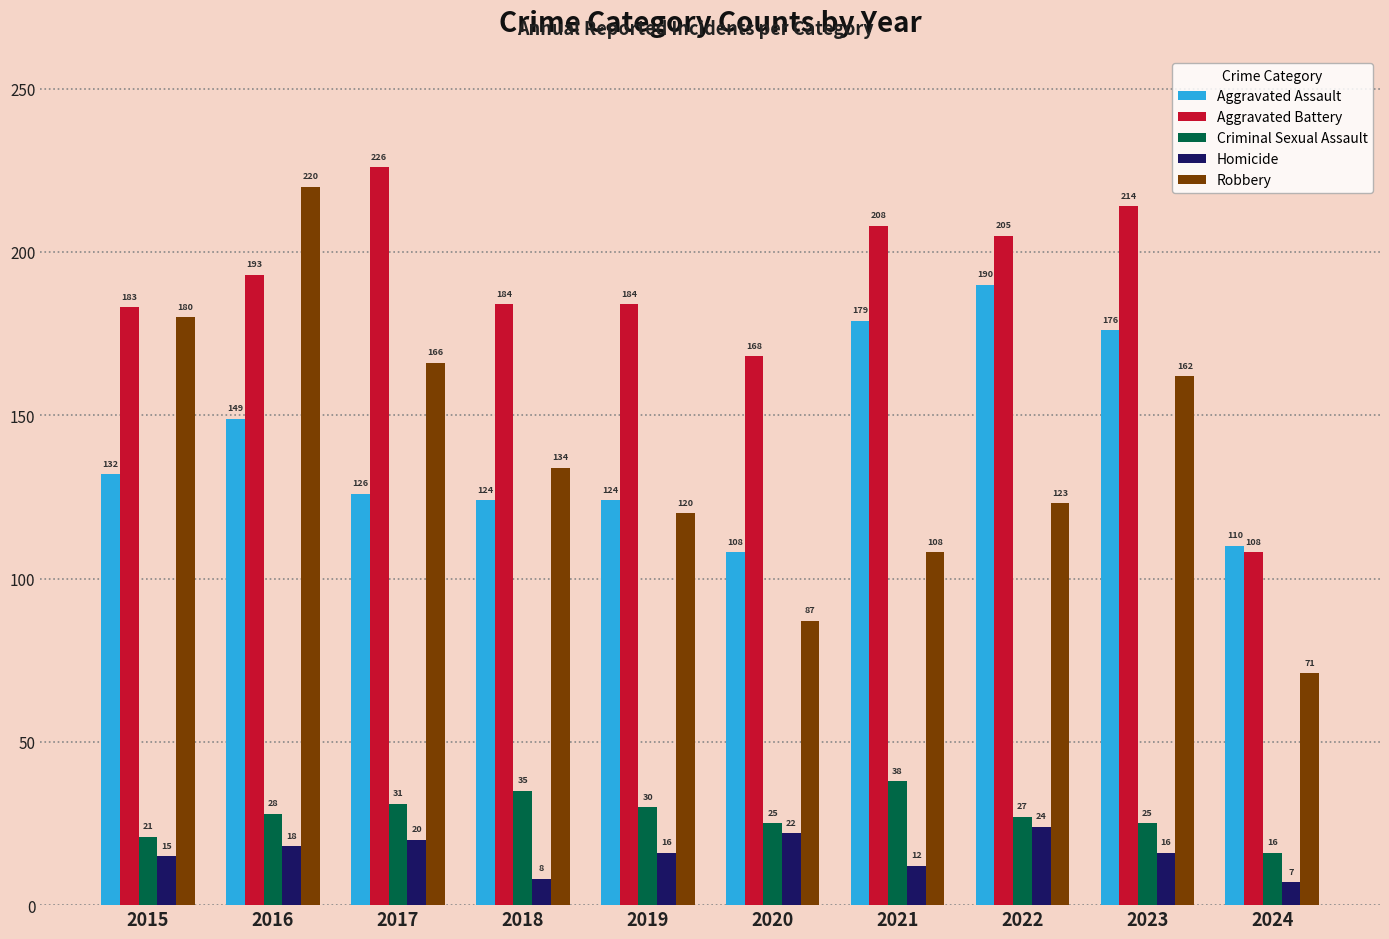

Rank the categories by Robbery value from lowest to highest.

2024, 2020, 2021, 2019, 2022, 2018, 2023, 2017, 2015, 2016